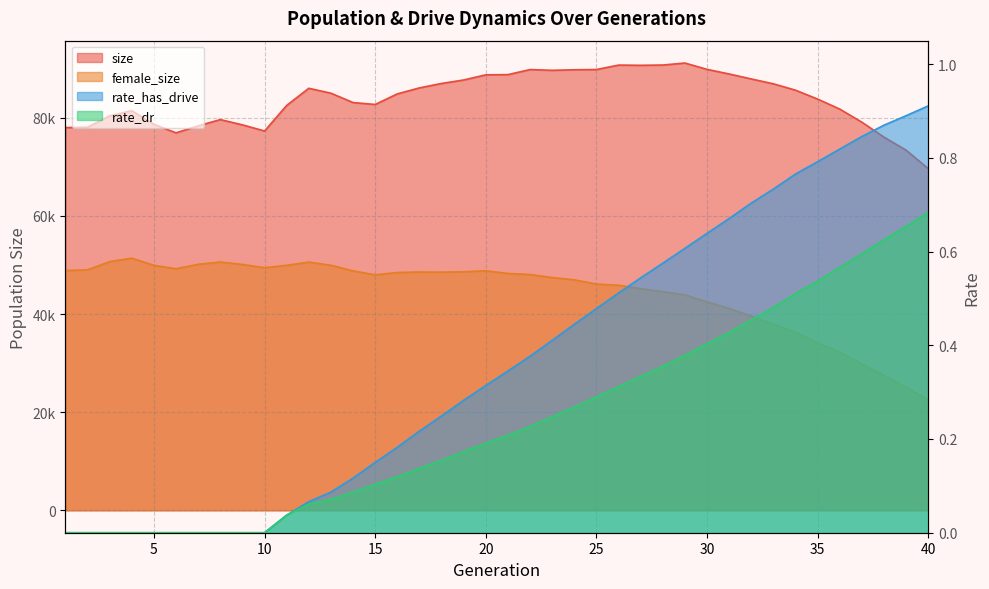

What is the sum of all rate_dr values?

9.7